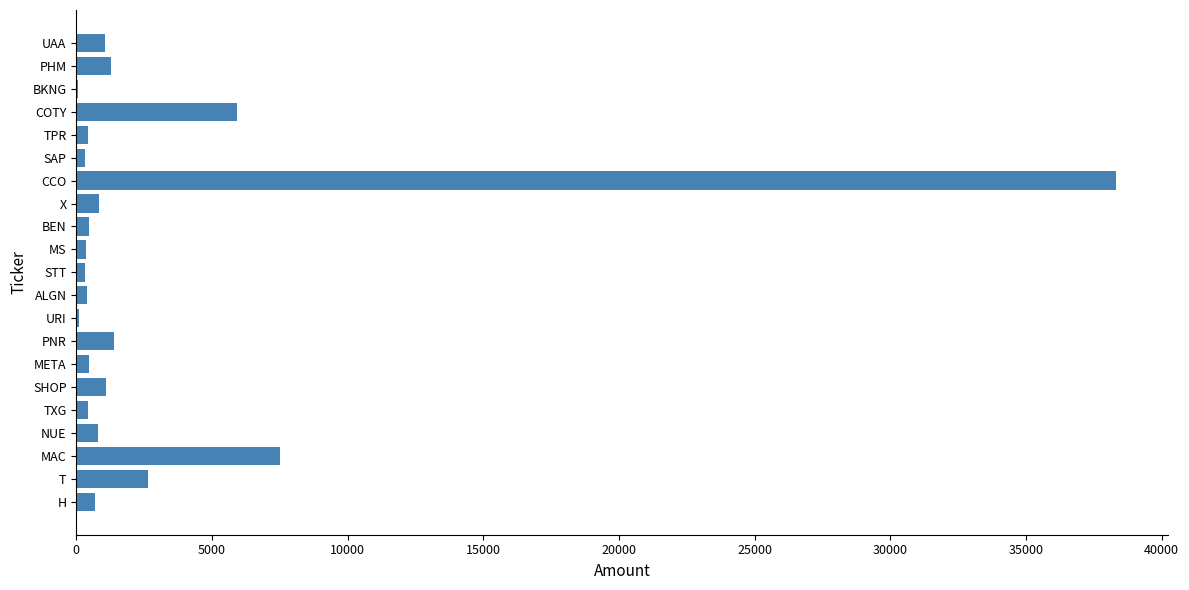

Is it true that the value at MAC is 7505?

True